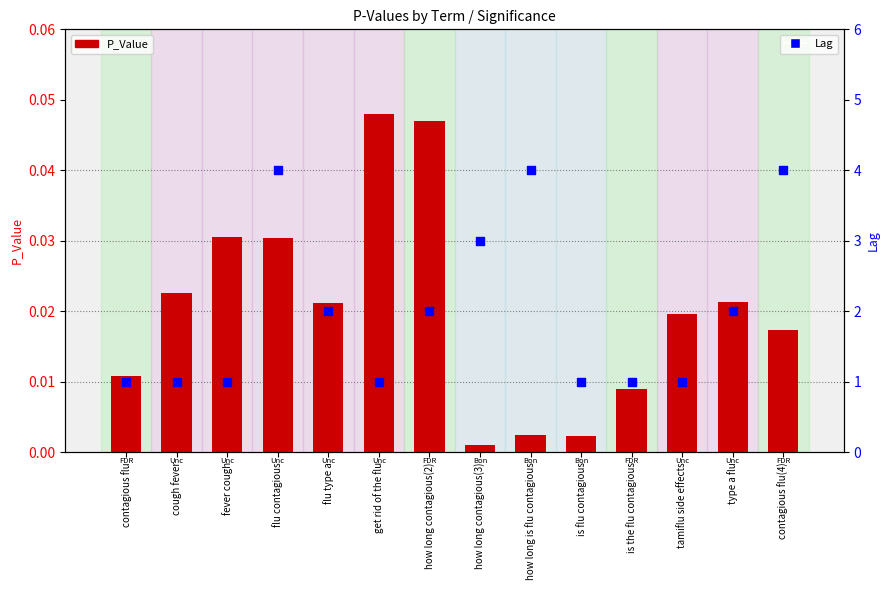

Which series has the widest spread of Y values?

Lag